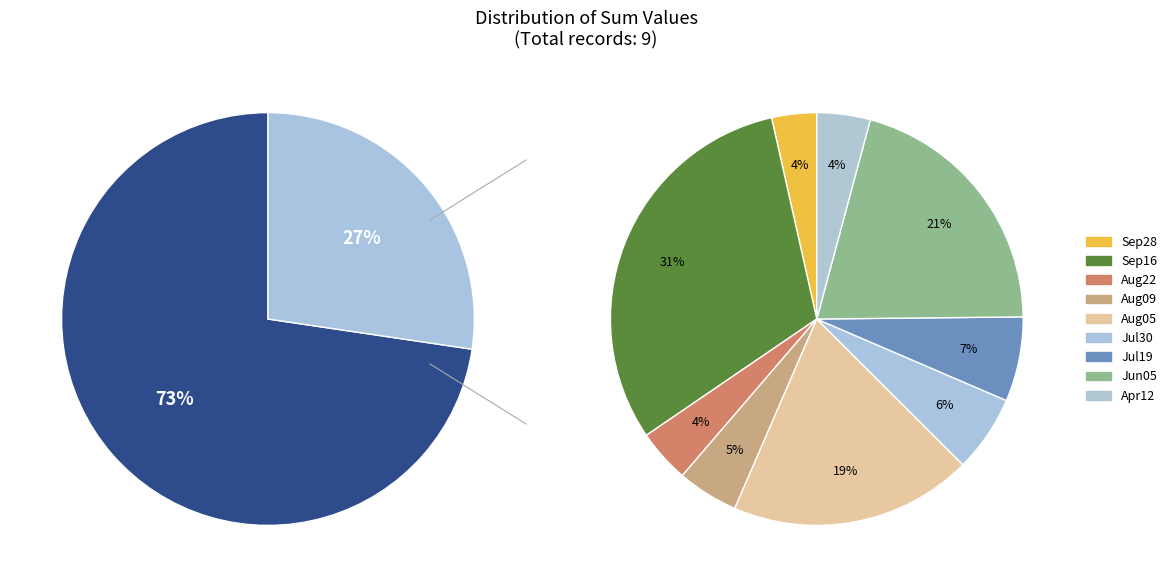

True or false: 2023-09-28 accounts for 18% of the total.

False